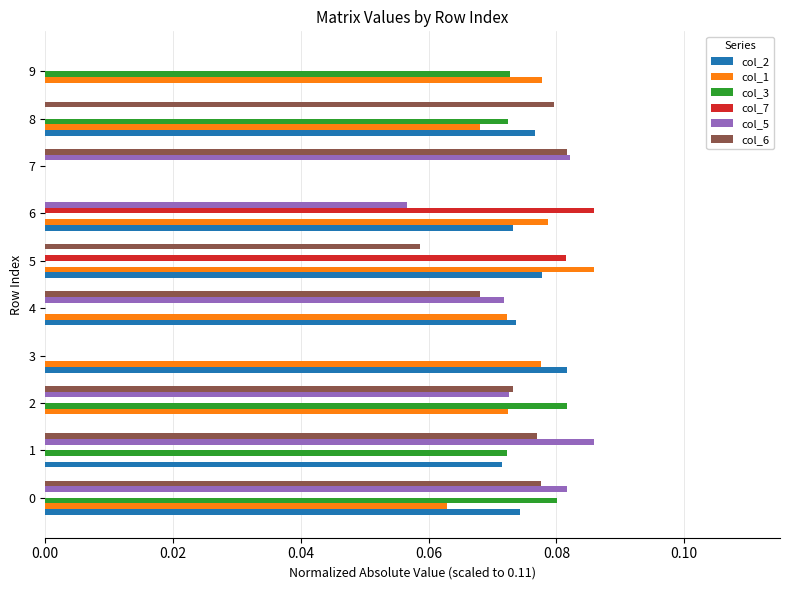

At which label does col_6 reach its peak?

7